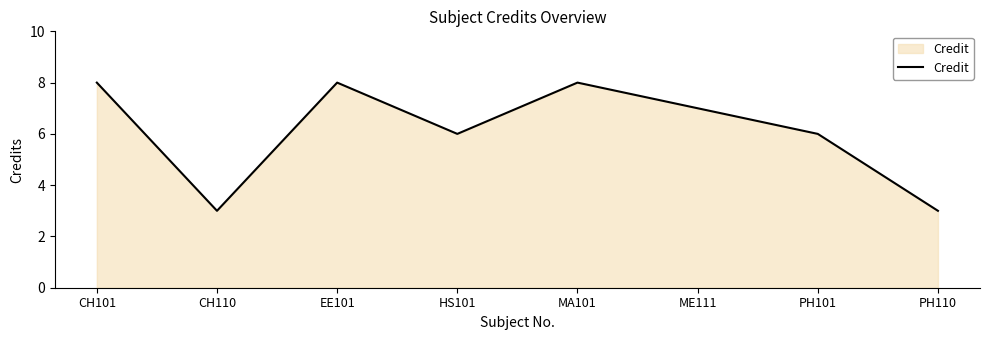

What position from the left is PH101?

7